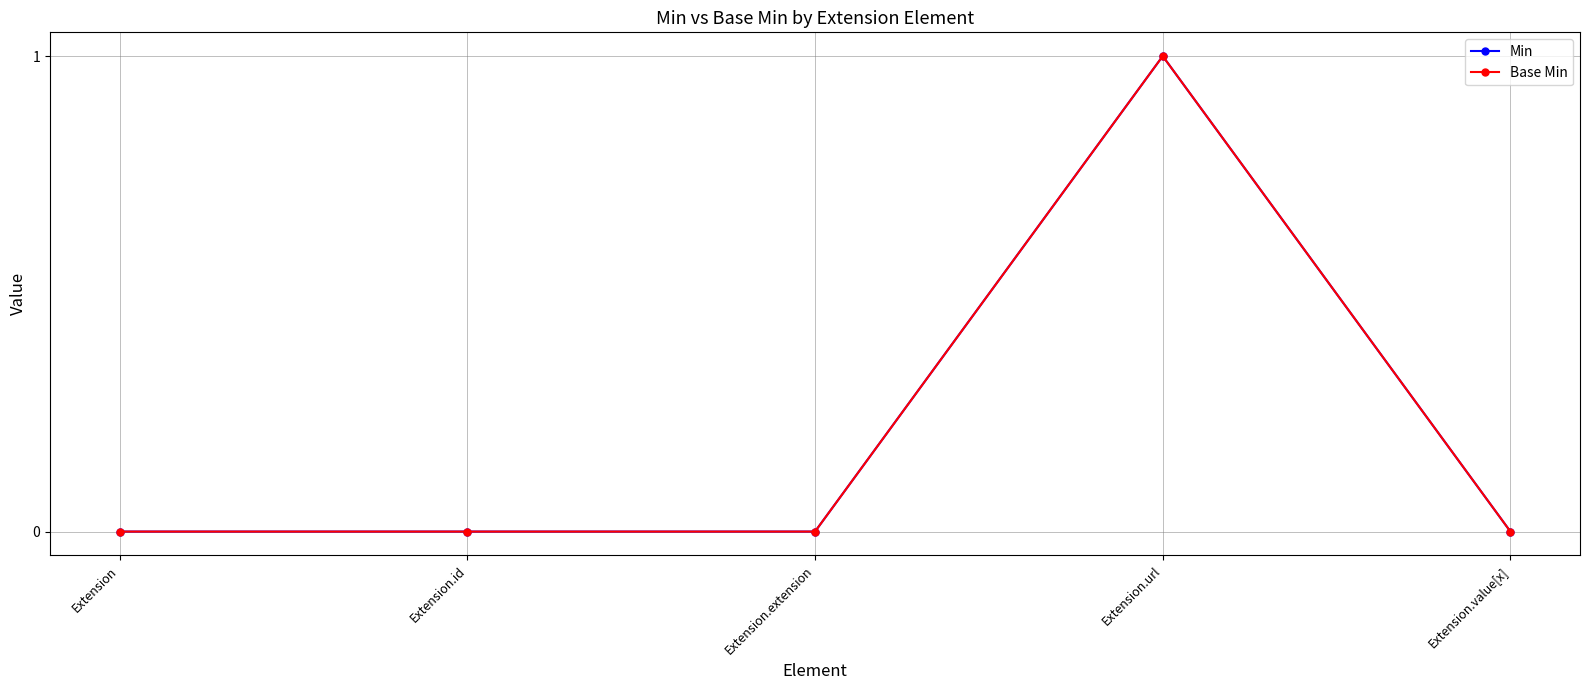

Does the chart have visible grid lines?

Yes